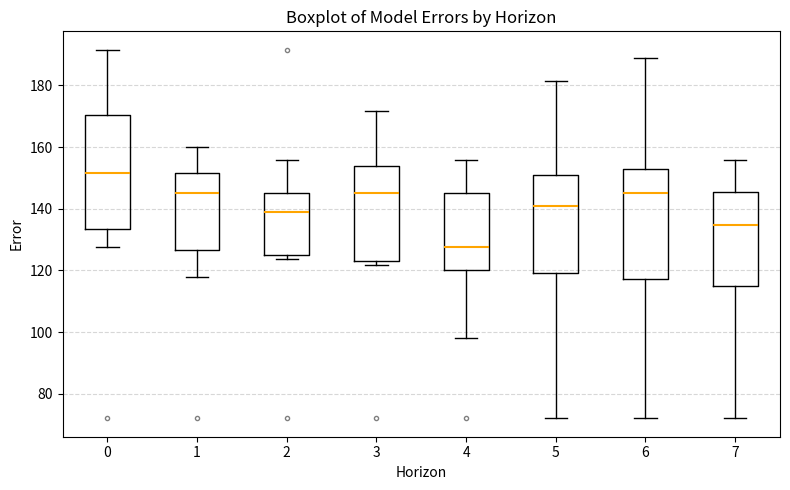

Reading left to right, transcribe this box plot: for each box, give where its median line is, the range the box spans, and where its two whiskers end, as read against the y-axis. The values are not printed on the chart, so give them approximately, as read against the axis.

0: median 152, box 134 to 170, whiskers 128 to 192
1: median 146, box 126 to 152, whiskers 118 to 160
2: median 140, box 126 to 146, whiskers 124 to 156
3: median 146, box 124 to 154, whiskers 122 to 172
4: median 128, box 120 to 146, whiskers 98 to 156
5: median 142, box 120 to 152, whiskers 72 to 182
6: median 146, box 118 to 152, whiskers 72 to 188
7: median 134, box 116 to 146, whiskers 72 to 156